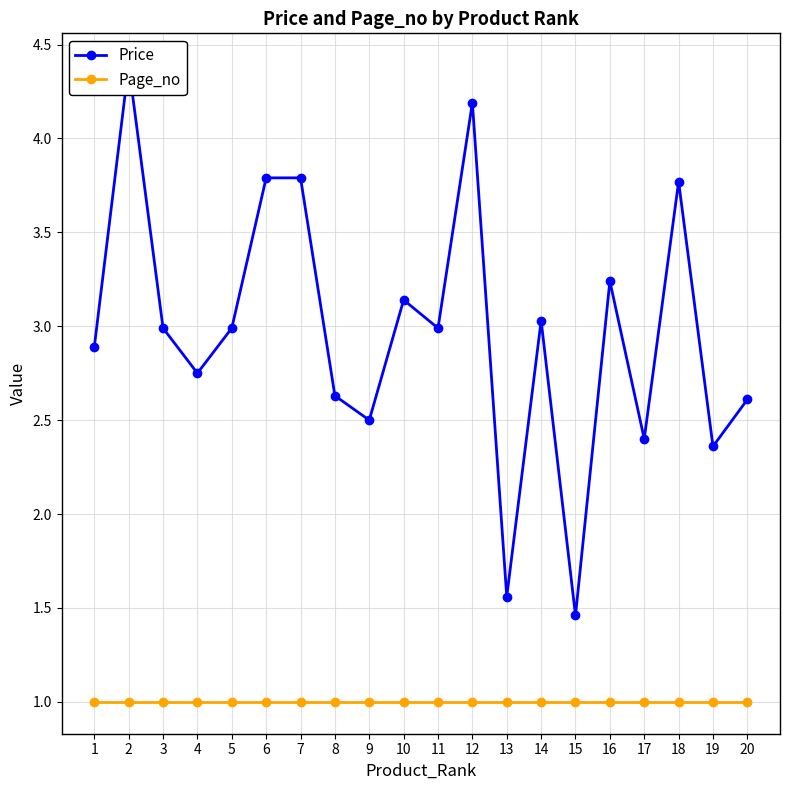

Does the chart display data point markers on the line(s)?

Yes